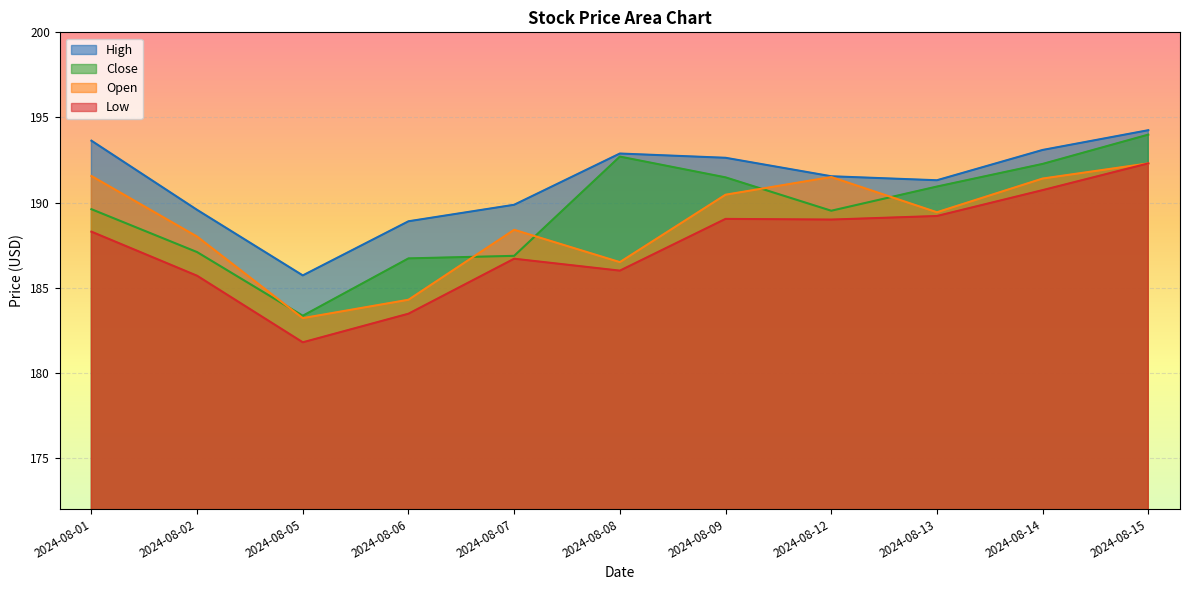

What is the difference between the maximum and second lowest values in the open series?

8.0